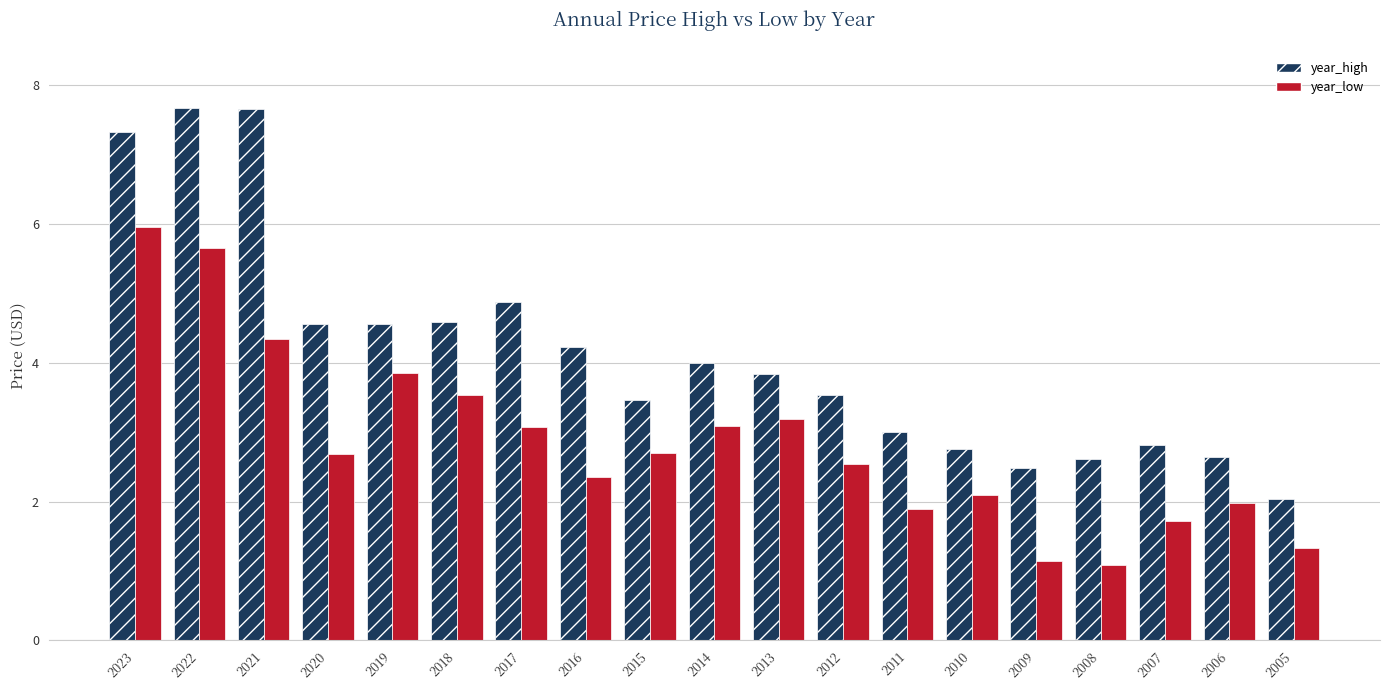

List the series in order of their peak value, highest first.

year_high, year_low